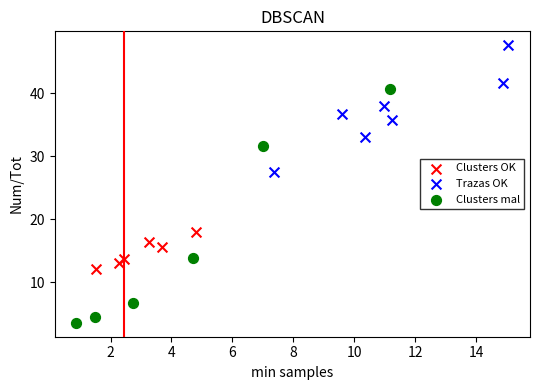

What are all the series names shown in the legend?

Clusters OK, Trazas OK, Clusters mal